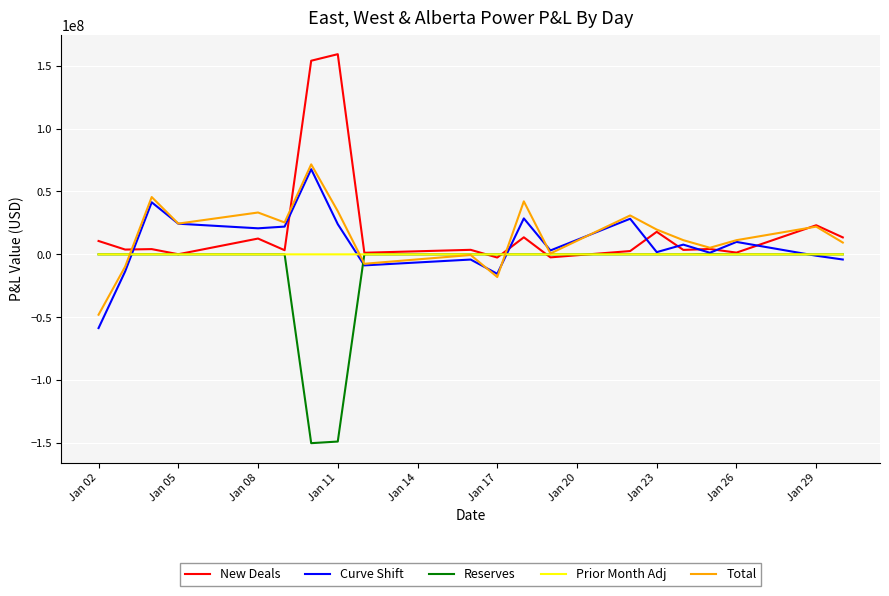

What is the minimum value shown in the chart?

-150158166.6